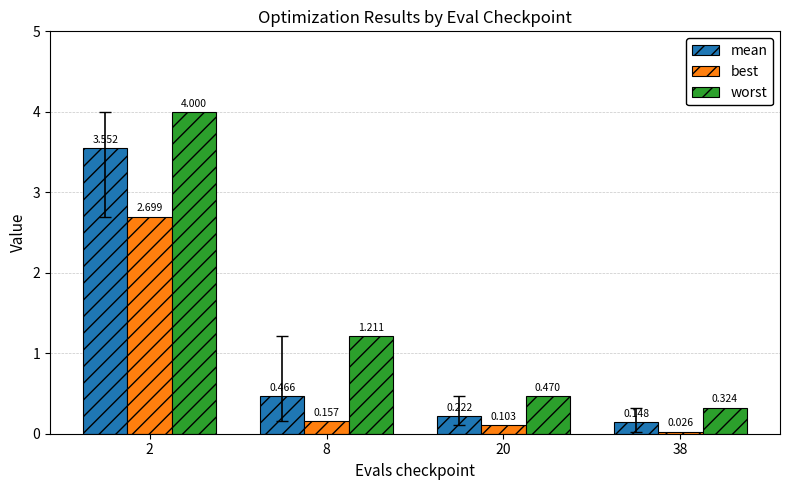

Rank the series by their maximum value, from lowest to highest.

best, mean, worst